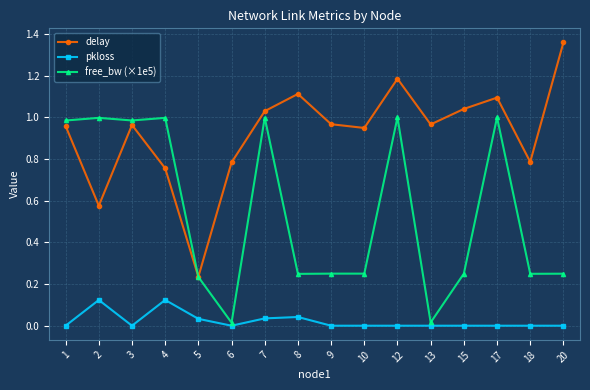

Rank the series by their average value, from lowest to highest.

pkloss, free_bw (×1e5), delay